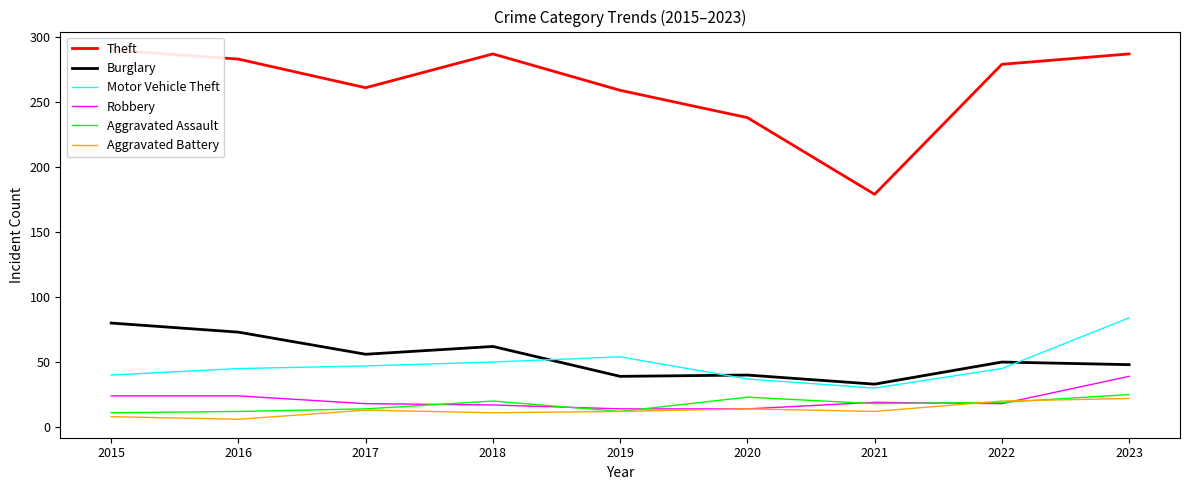

True or false: Motor Vehicle Theft has a value of 109 at 2023.

False